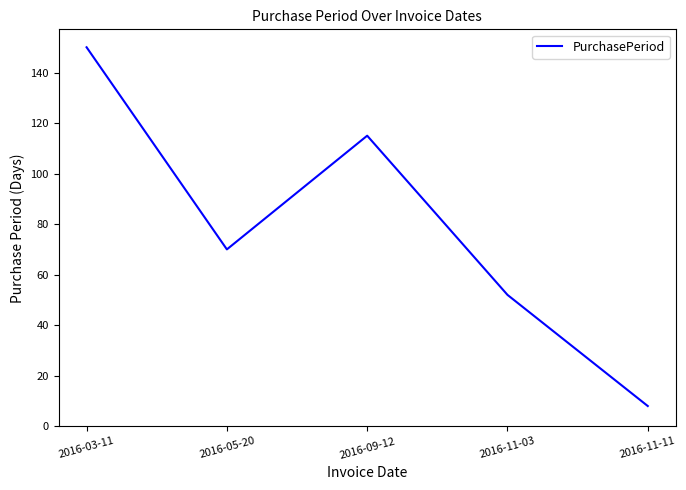

Where is the data nearest to the value 79?

2016-05-20